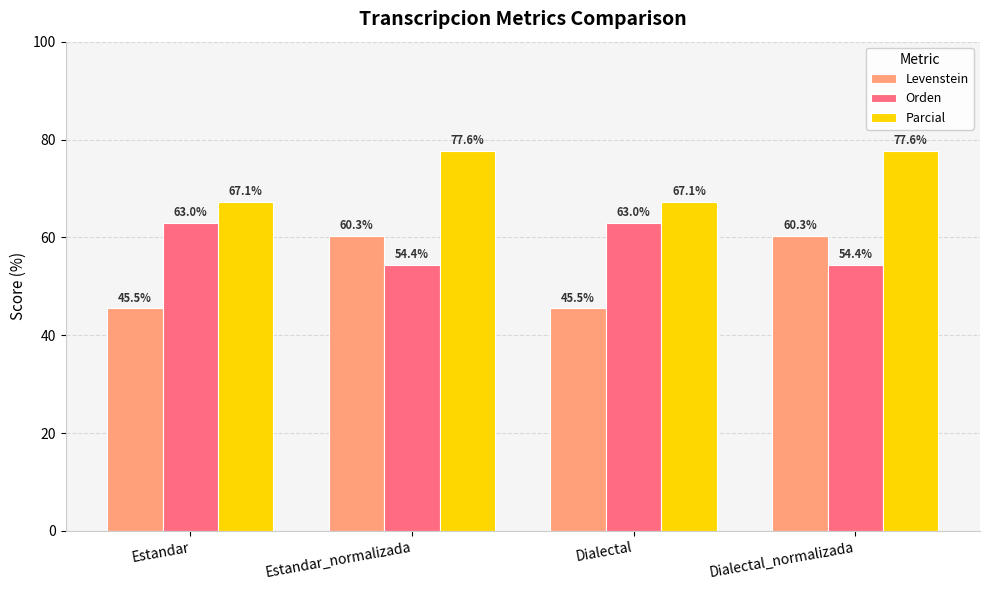

Reading left to right, list all the values displayed in this chart.

Levenstein: Estandar=45.5	Estandar_normalizada=60.3	Dialectal=45.5	Dialectal_normalizada=60.3
Orden: Estandar=63.0	Estandar_normalizada=54.4	Dialectal=63.0	Dialectal_normalizada=54.4
Parcial: Estandar=67.1	Estandar_normalizada=77.6	Dialectal=67.1	Dialectal_normalizada=77.6